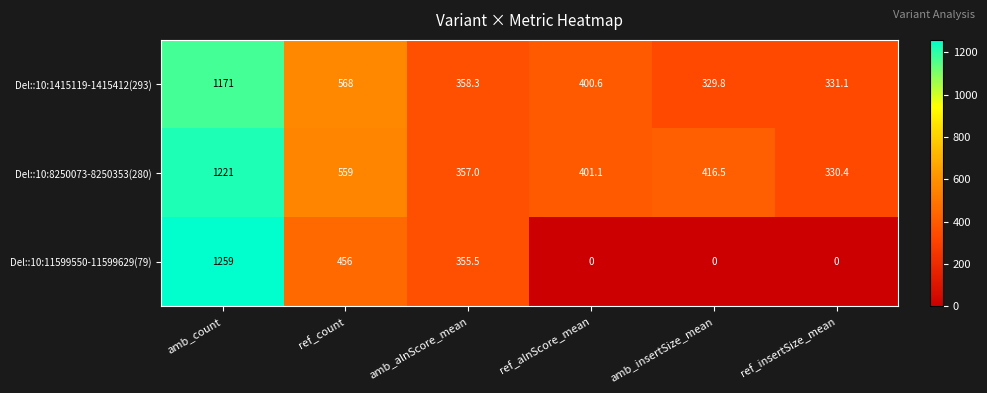

Where is Del::10:8250073-8250353(280) nearest to the value 775?

ref_count